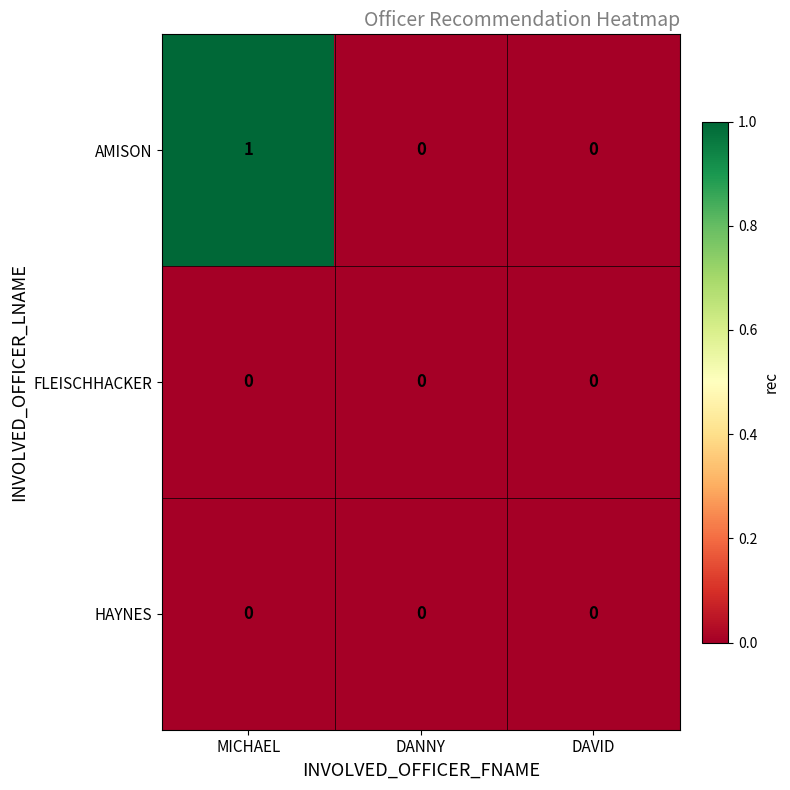

The FLEISCHHACKER series shows 0 at DAVID. True or false?

True